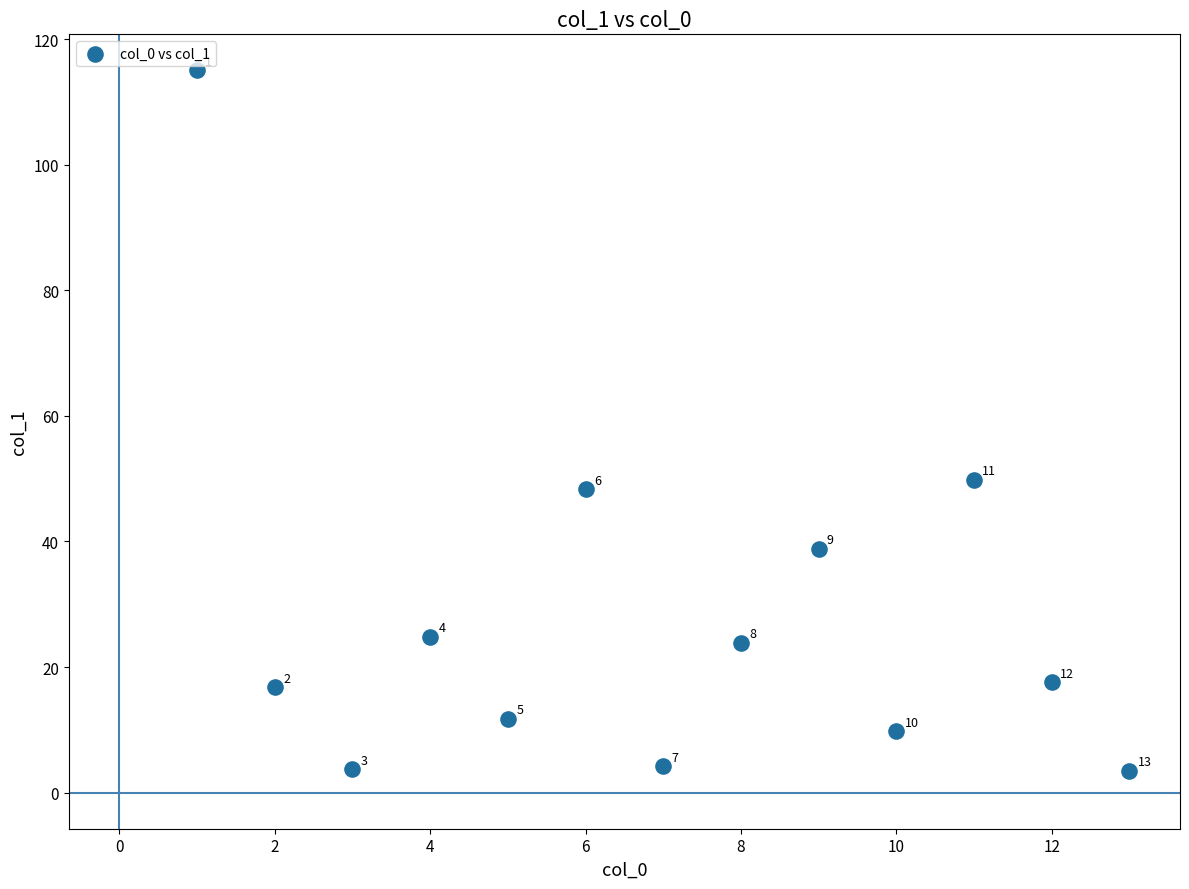

What is the range of X values (max minus min)?

12.0